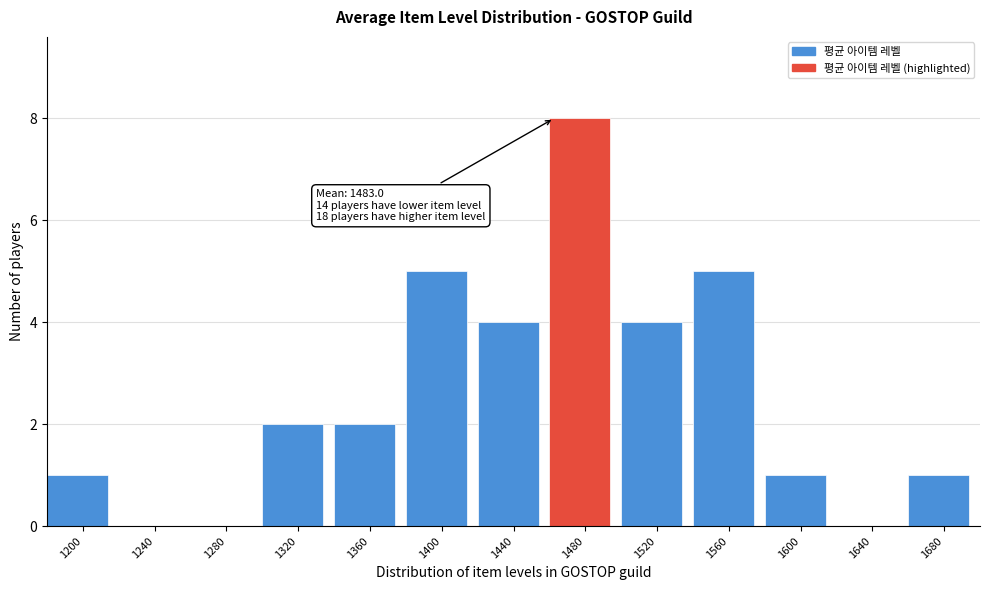

Reading right to left, what are all the values shown in this chart?

1680=1	1640=0	1600=1	1560=5	1520=4	1480=8	1440=4	1400=5	1360=2	1320=2	1280=0	1240=0	1200=1